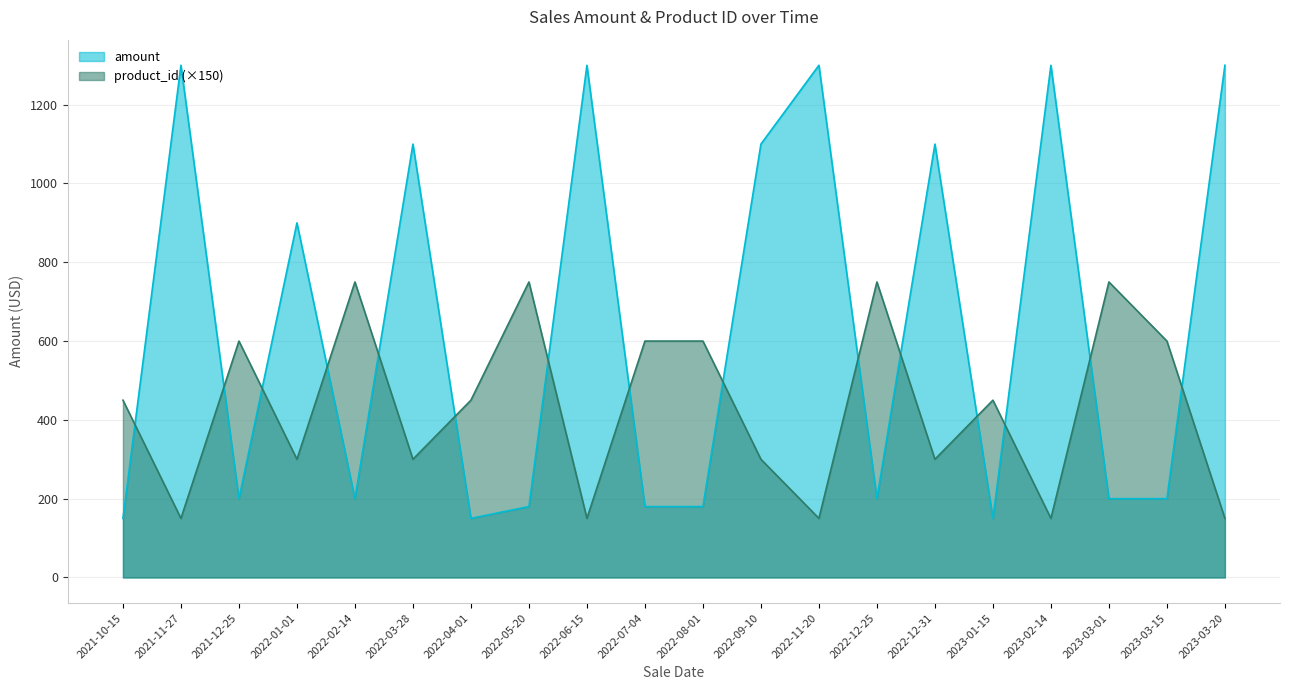

Does the chart have visible grid lines?

Yes